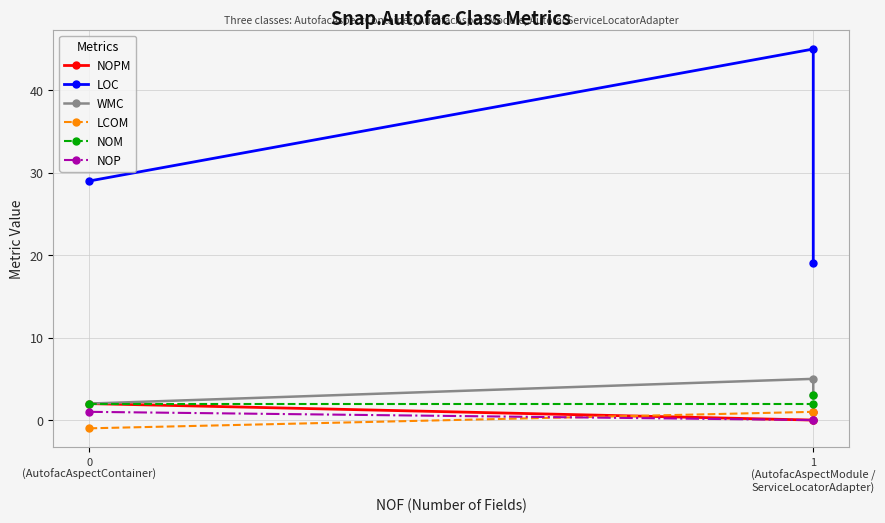

Read the NOPM value at 0
(AutofacAspectContainer).

2